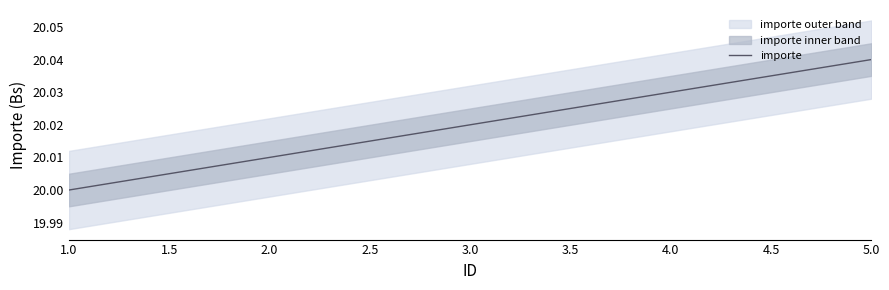

True or false: there are more than 0 points higher than both neighbors.

False